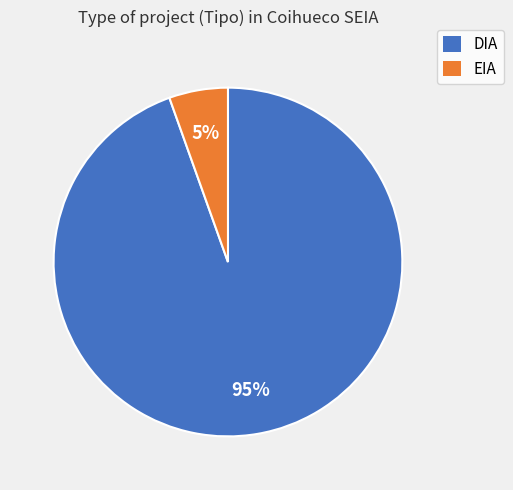

How many slices are in this pie chart?

2